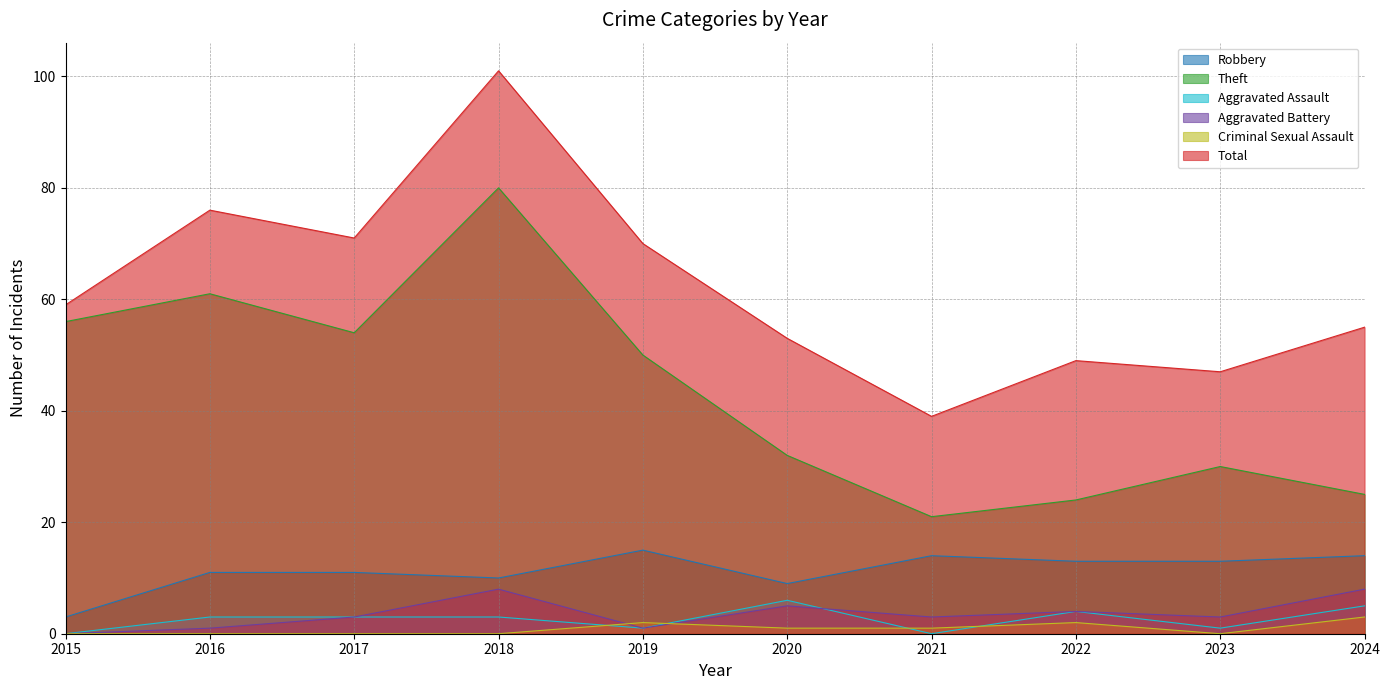

How many interior local valleys does the Robbery series have?

2